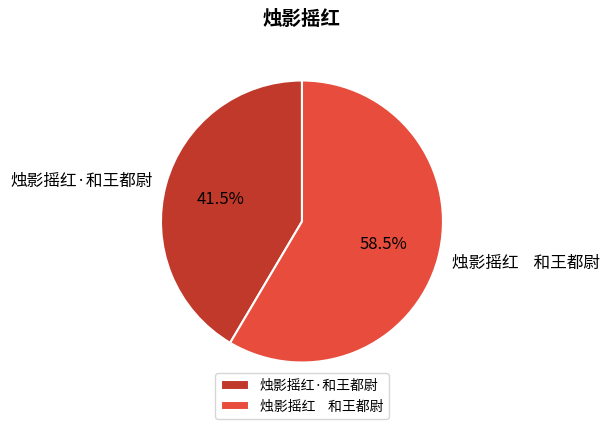

Combined, do 烛影摇红·和王都尉 and 烛影摇红 和王都尉 account for over 50%?

Yes